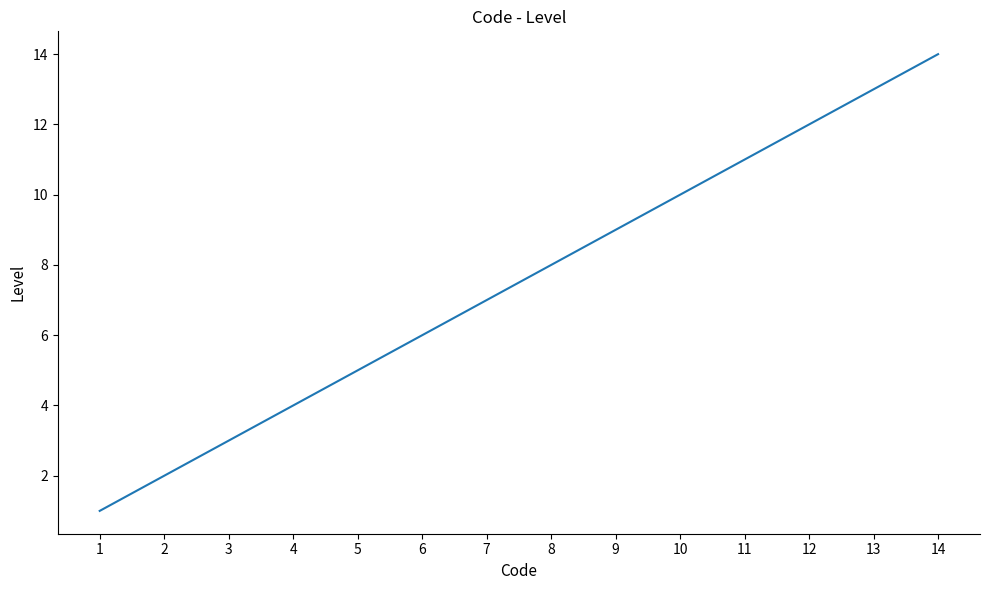

What is the change in value from 7 to 14?

+7